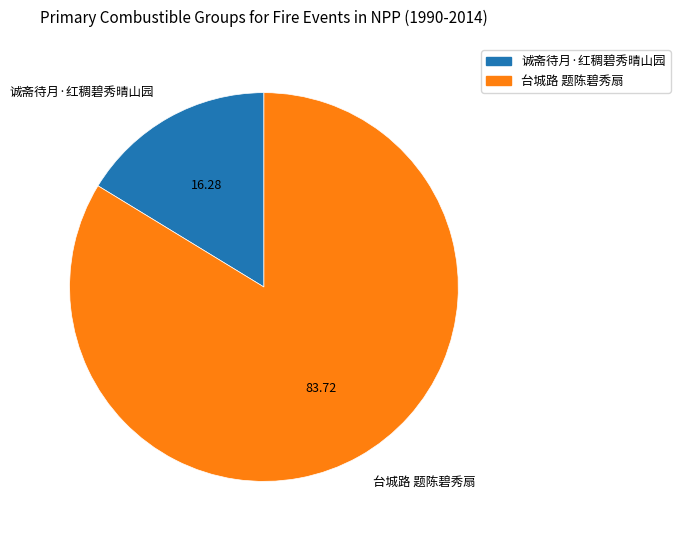

Which slice is the smallest?

诚斋待月·红稠碧秀晴山园